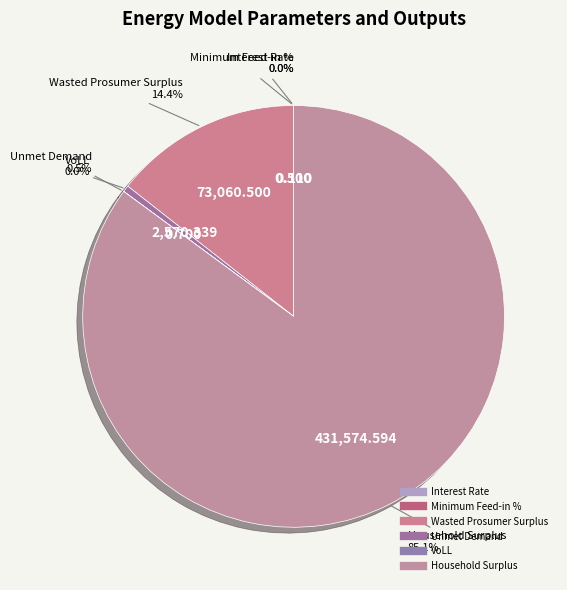

Does any single category account for the majority?

Yes